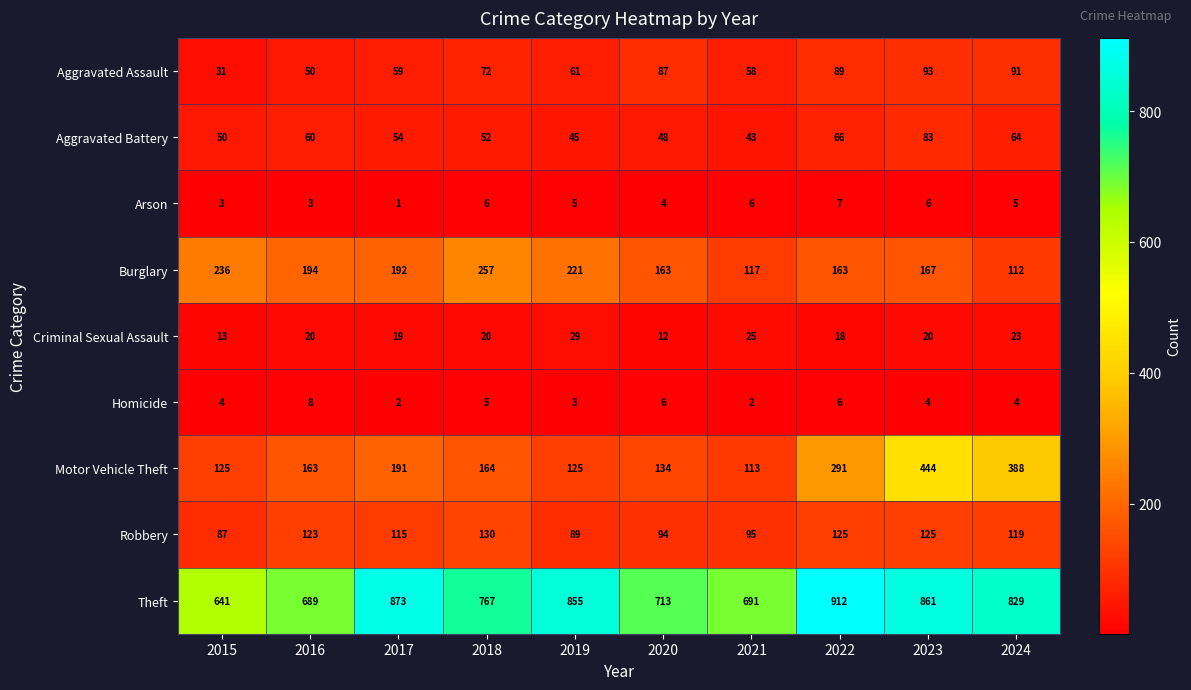

Between 2015 and 2018, which series saw the biggest shift?

Theft